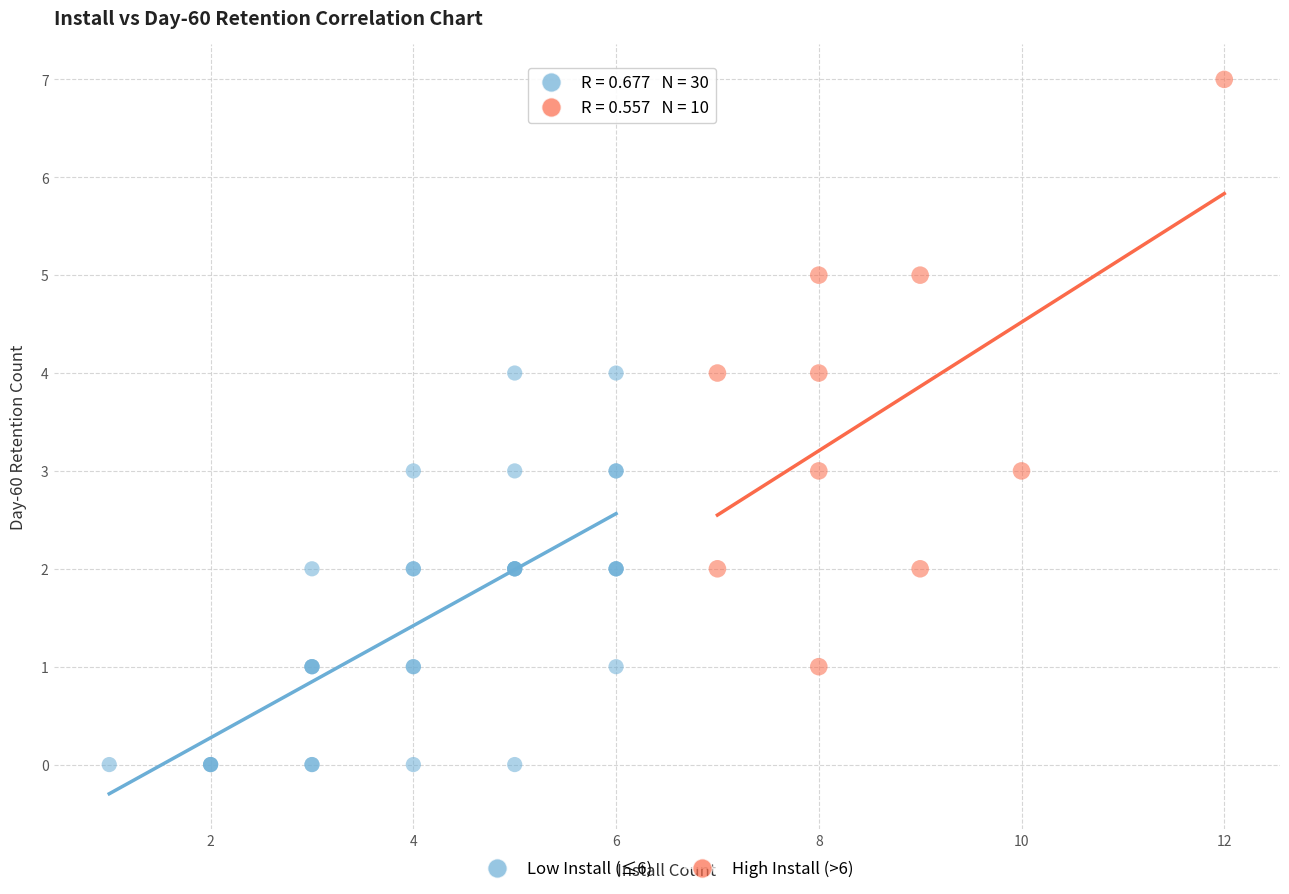

Which series has the largest Y range (max minus min)?

High Install (>6)